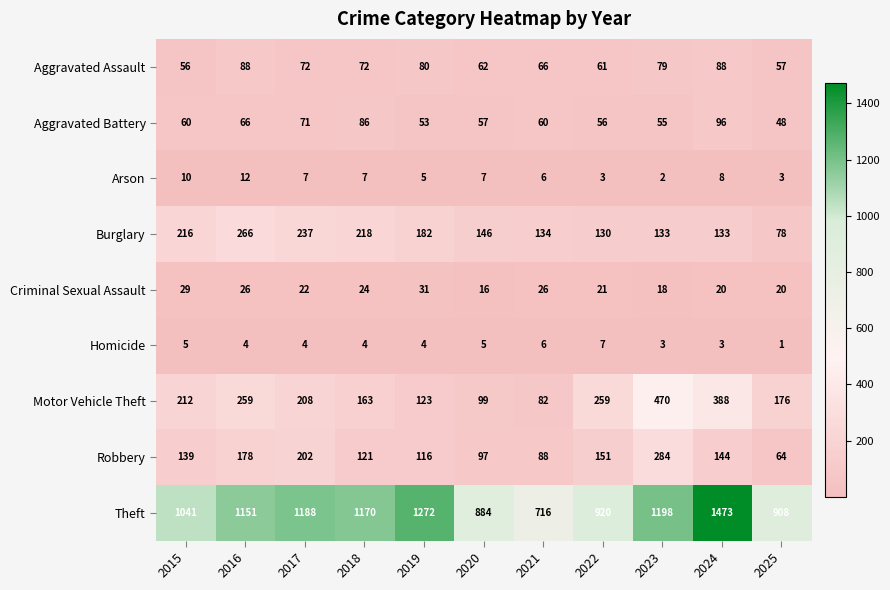

What is the maximum value for Homicide?

7